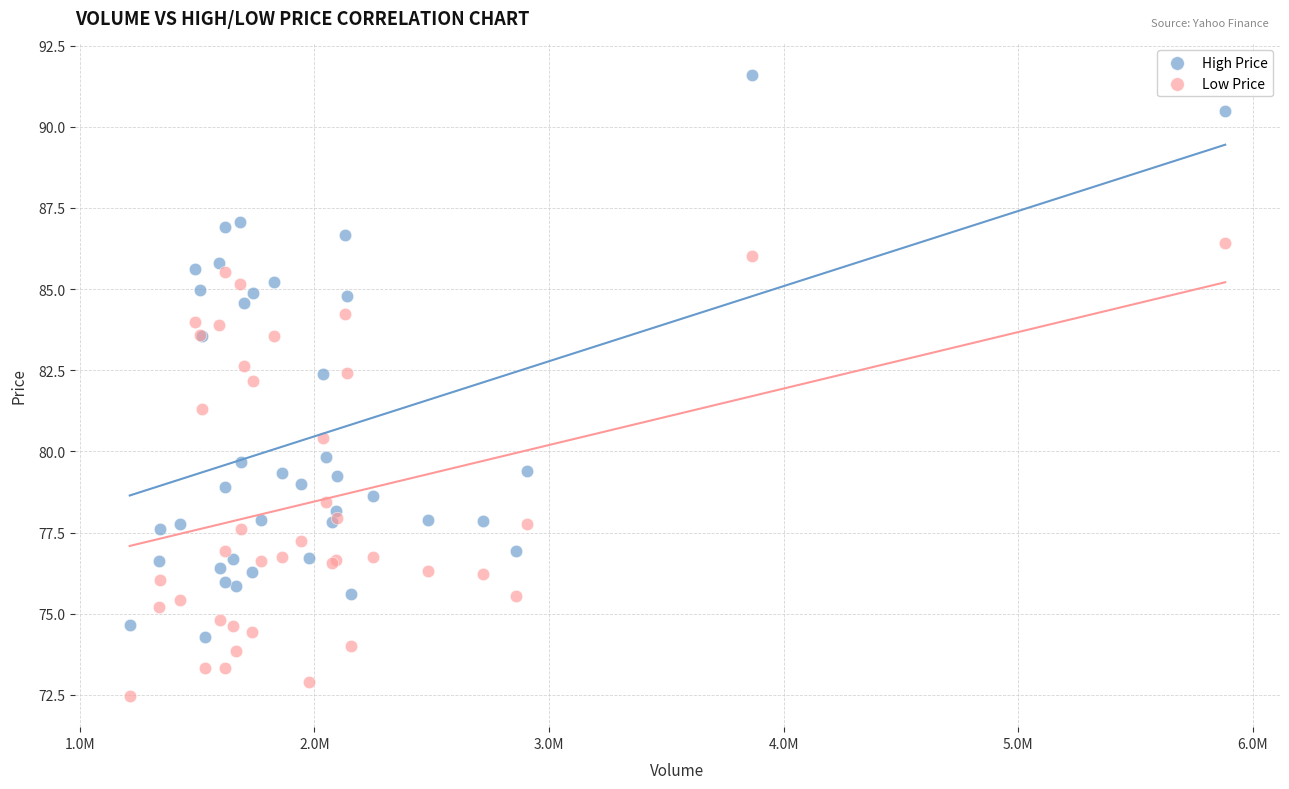

What is the X range (max minus min) for the scatter plot?

4671100.0